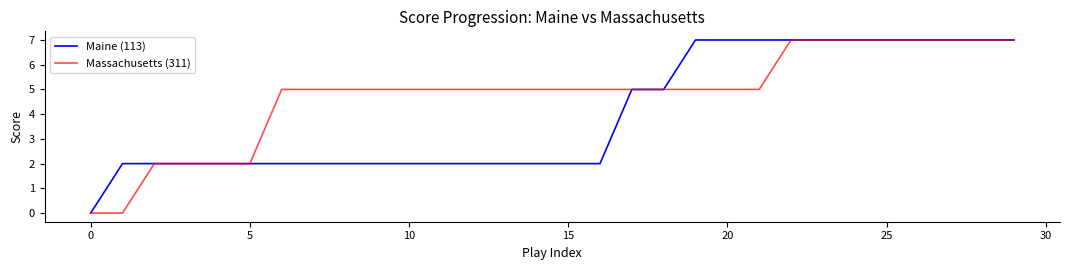

What is the average value of the Massachusetts (311) series?

5